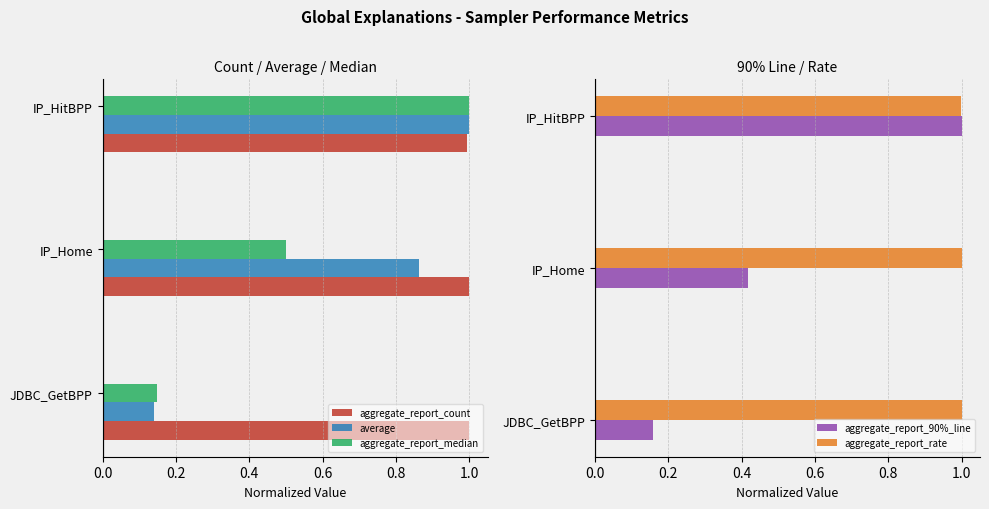

List the labels in order of average value, largest first.

IP_HitBPP, IP_Home, JDBC_GetBPP